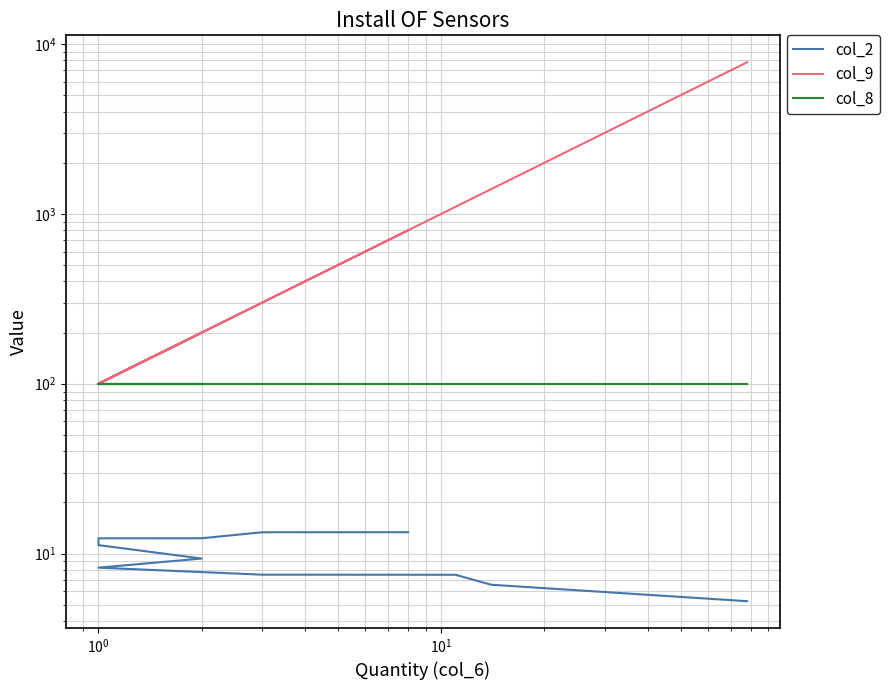

Rank the series by their maximum value, from highest to lowest.

col_9, col_8, col_2